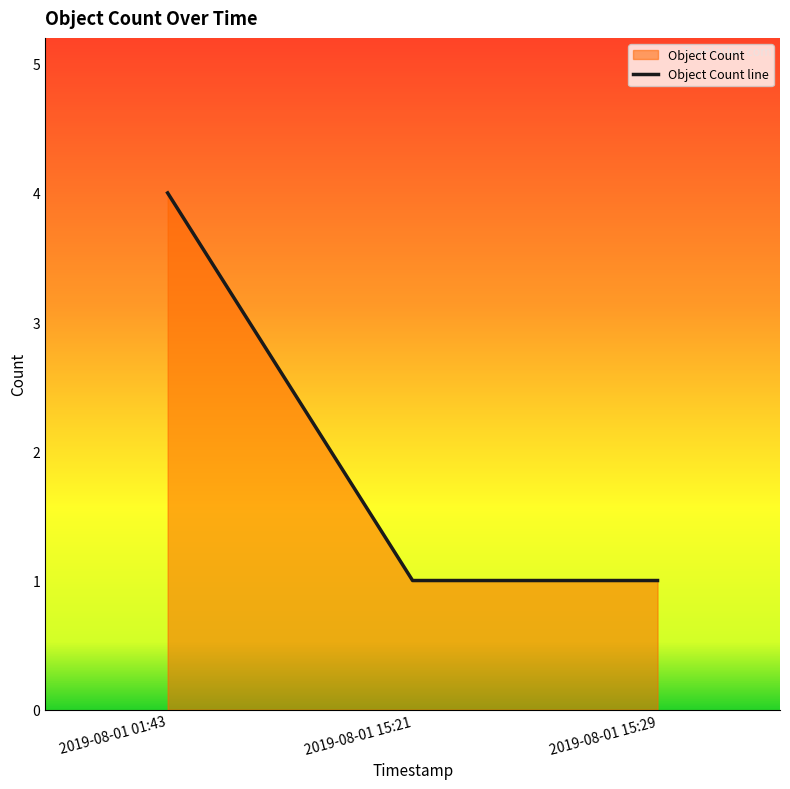

The value at 2019-08-01 01:43 is 2. True or false?

False